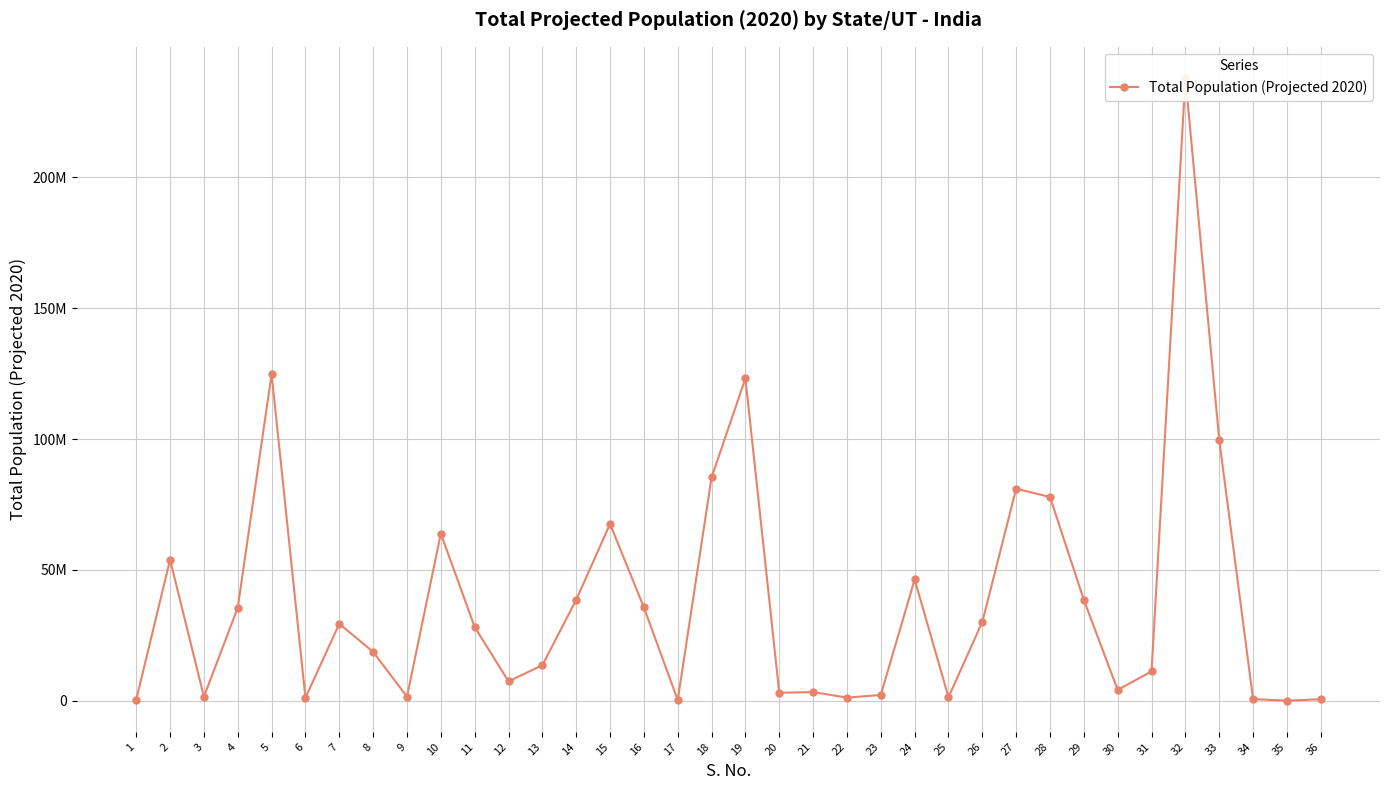

True or false: the data has more than 1 interior local peaks.

True